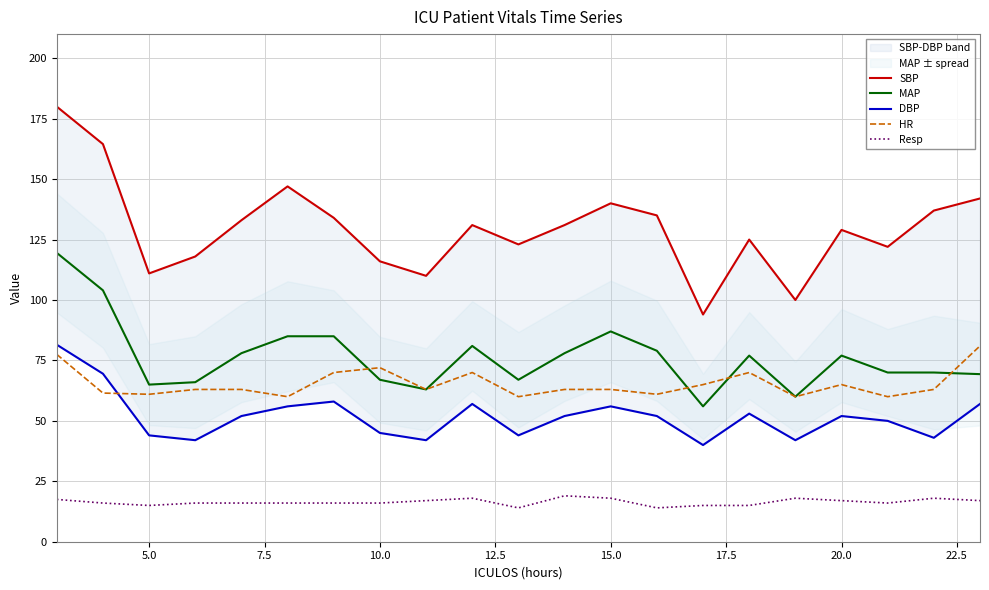

At how many categories does at least one series exceed 152?

2